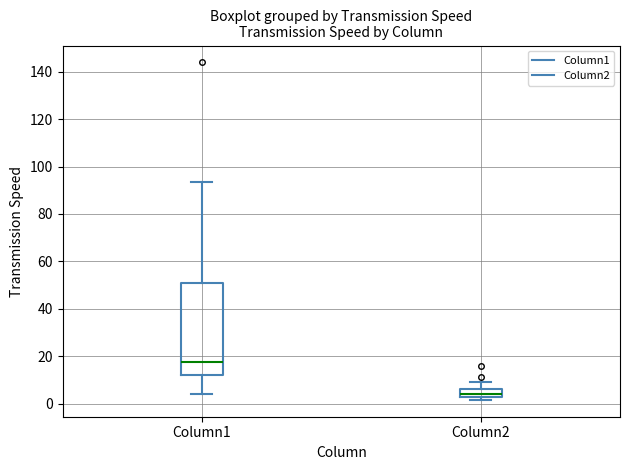

Which box's median line is the lowest?

Column2